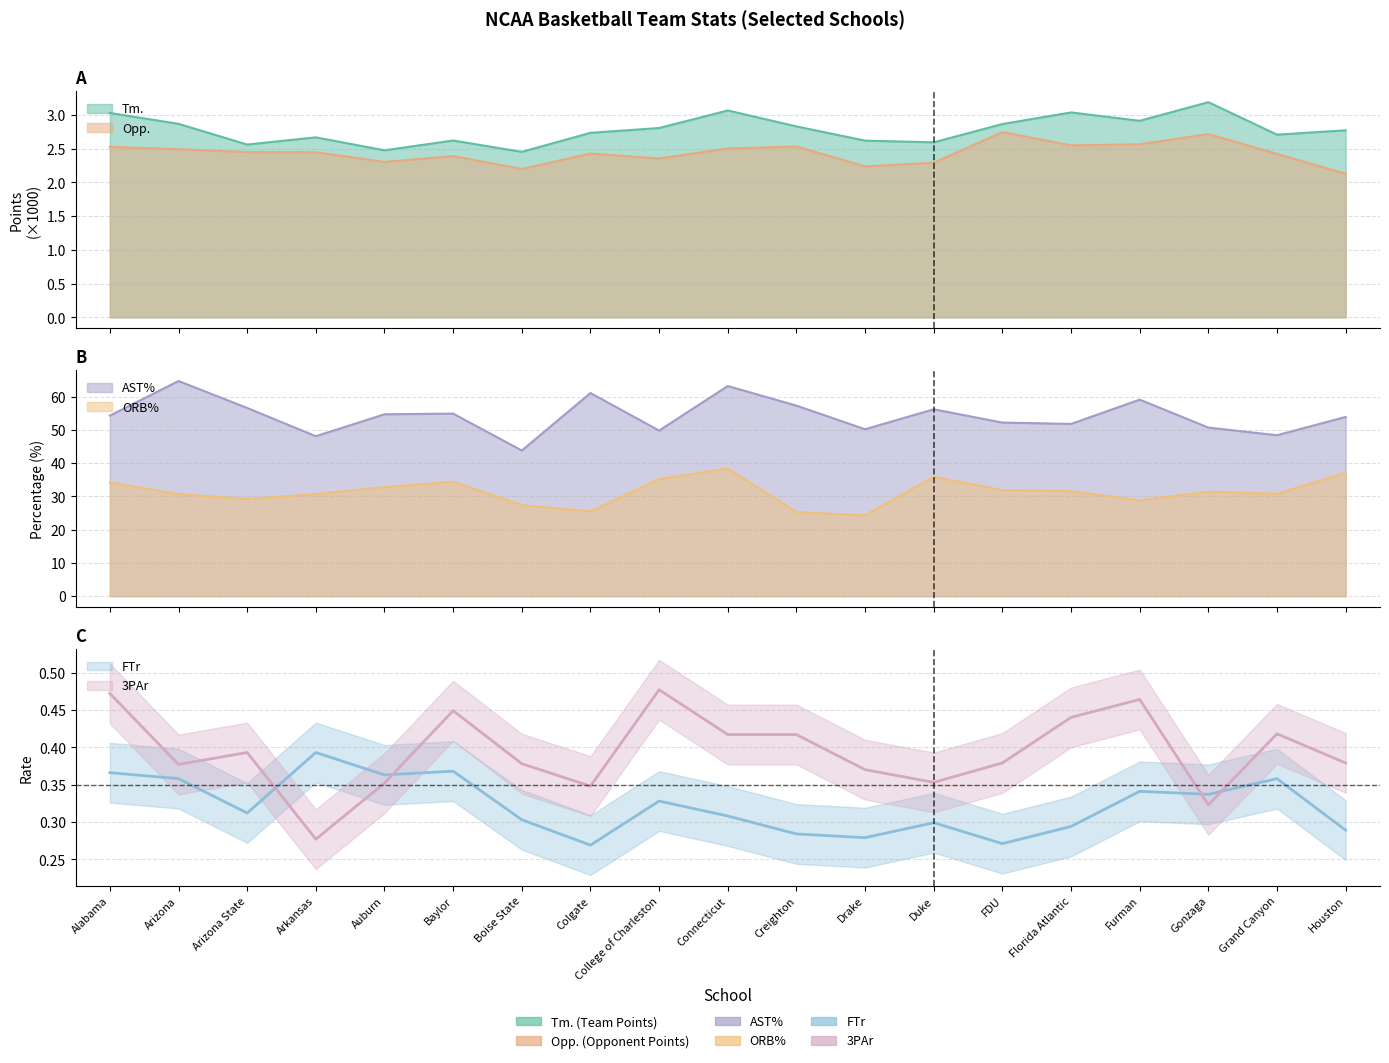

Which series has the largest total across all categories?

AST%